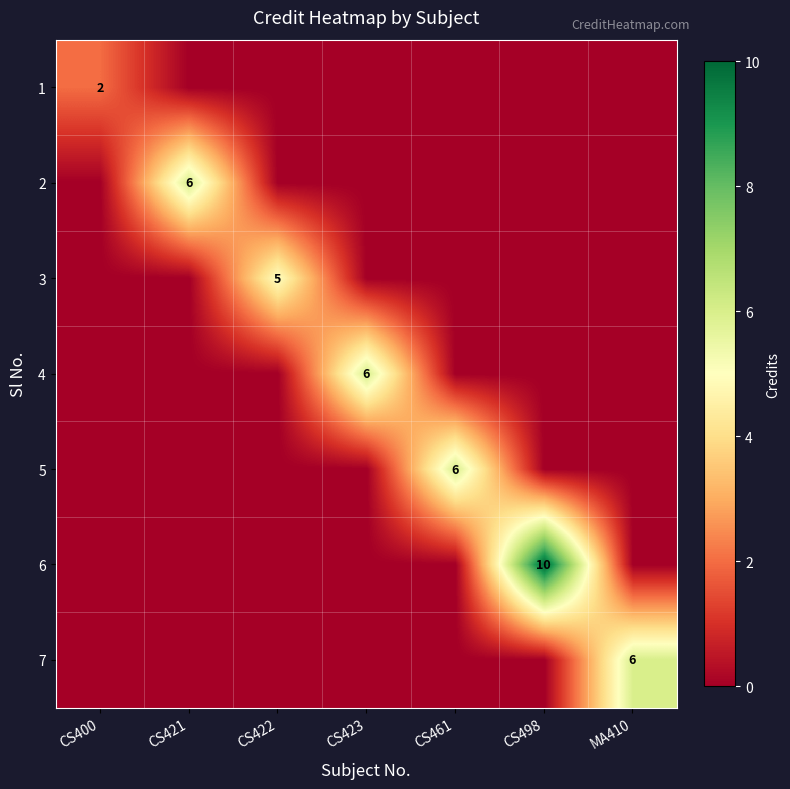

True or false: 2 has a value of 6 at CS421.

True